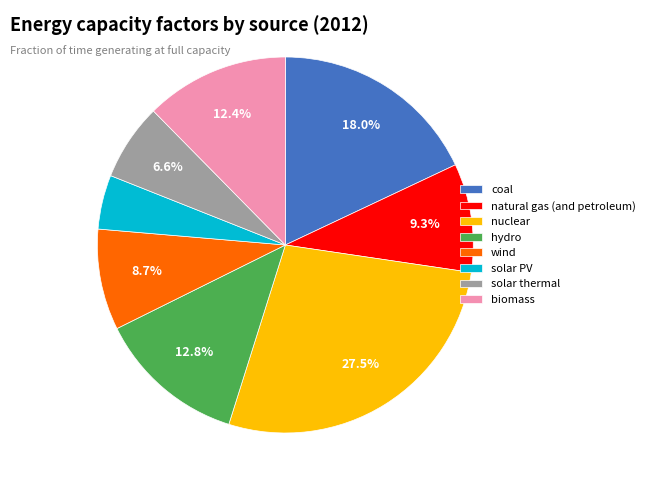

What percentage do coal and solar thermal together represent?

24.6%